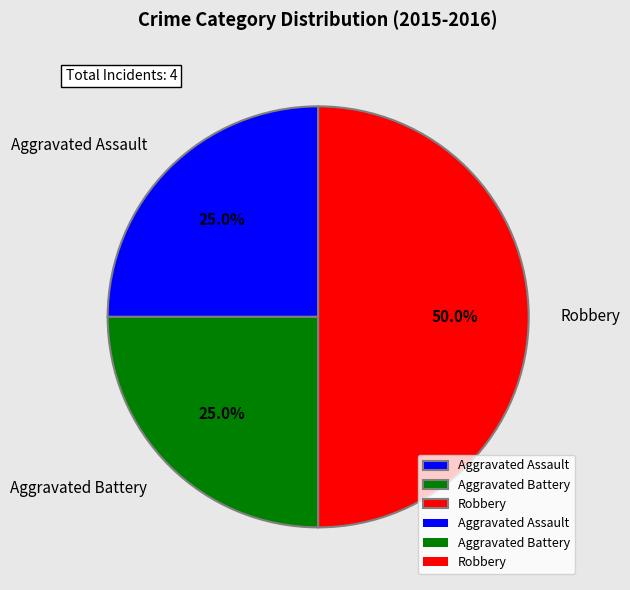

Is it true that Robbery is 43% of the pie?

False